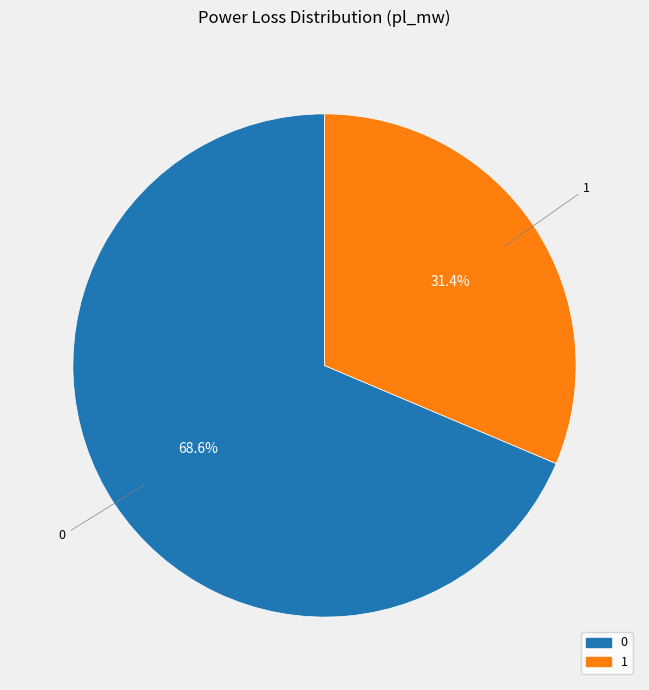

The 0 slice represents 80% of the pie. True or false?

False